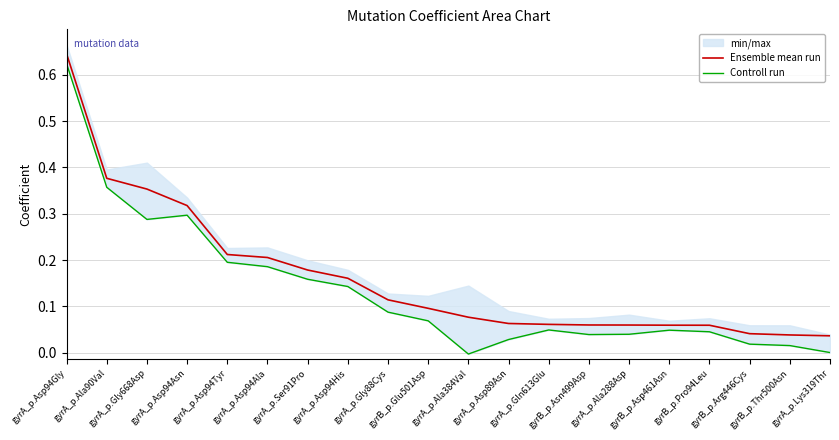

What is the label of the 18th point from the right?

gyrA_p.Gly668Asp